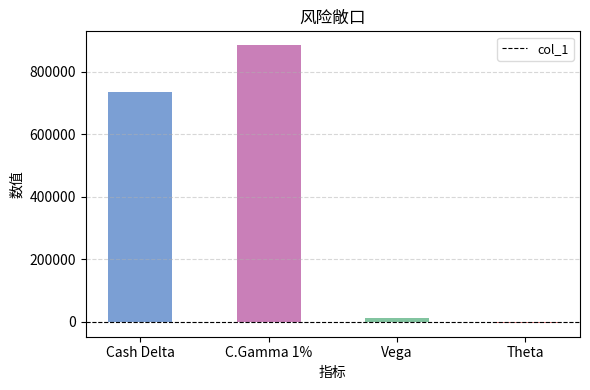

What is the difference between the maximum and minimum values?

888962